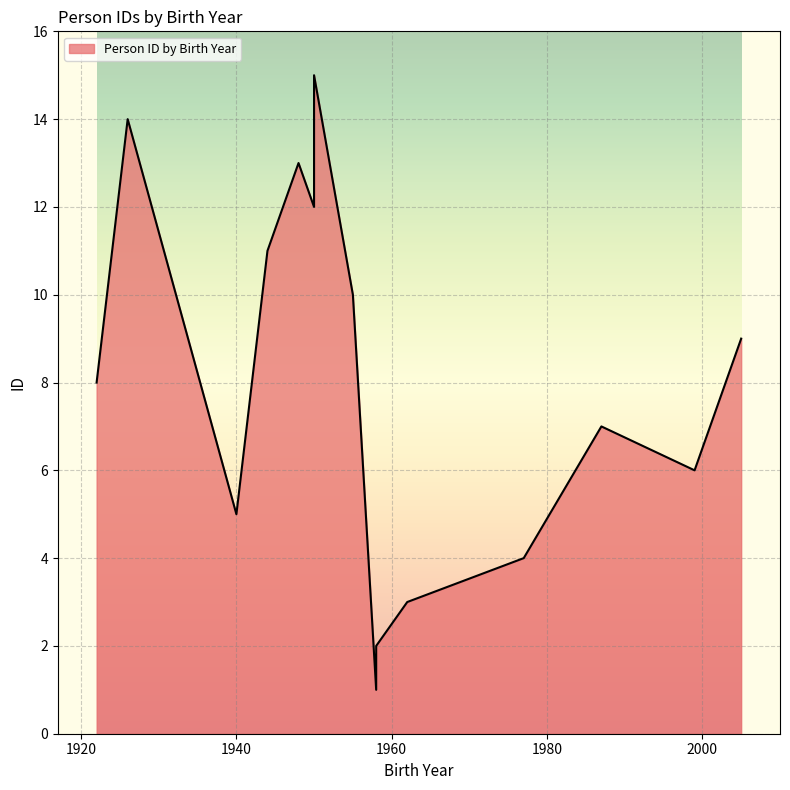

The value at 1999 is 6. True or false?

True